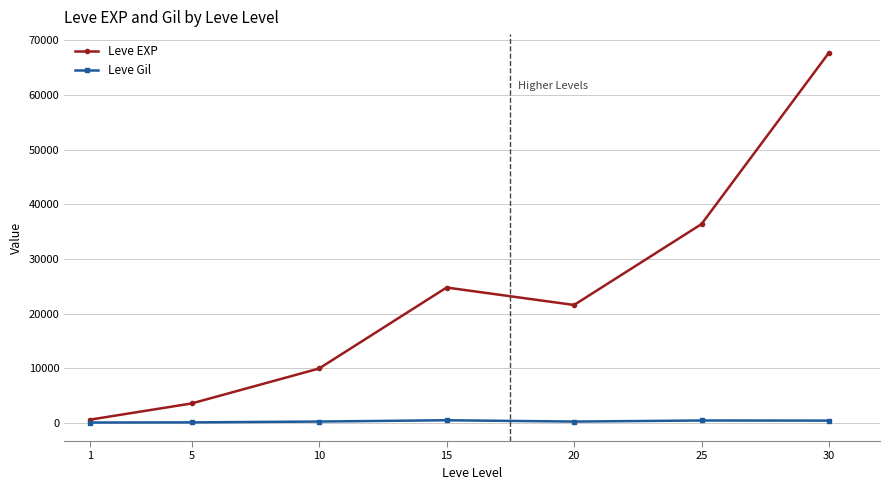

Where is the first local maximum for Leve EXP?

15